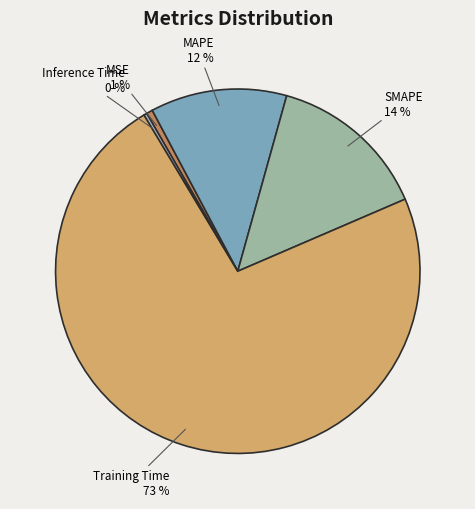

True or false: MAPE accounts for 25% of the total.

False